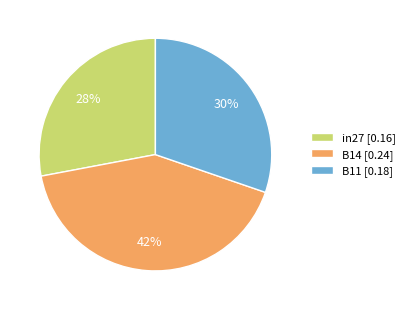

Which has a higher value, in27 or B14?

B14